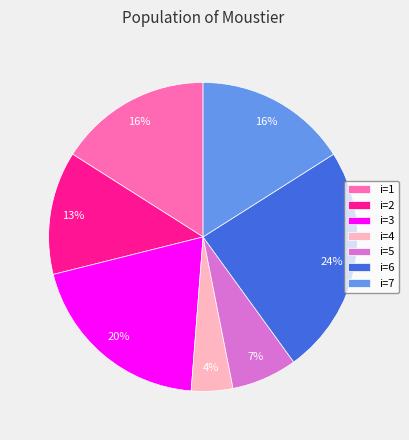

To the nearest percent, what is the difference between the largest and smallest slice percentages?

20%